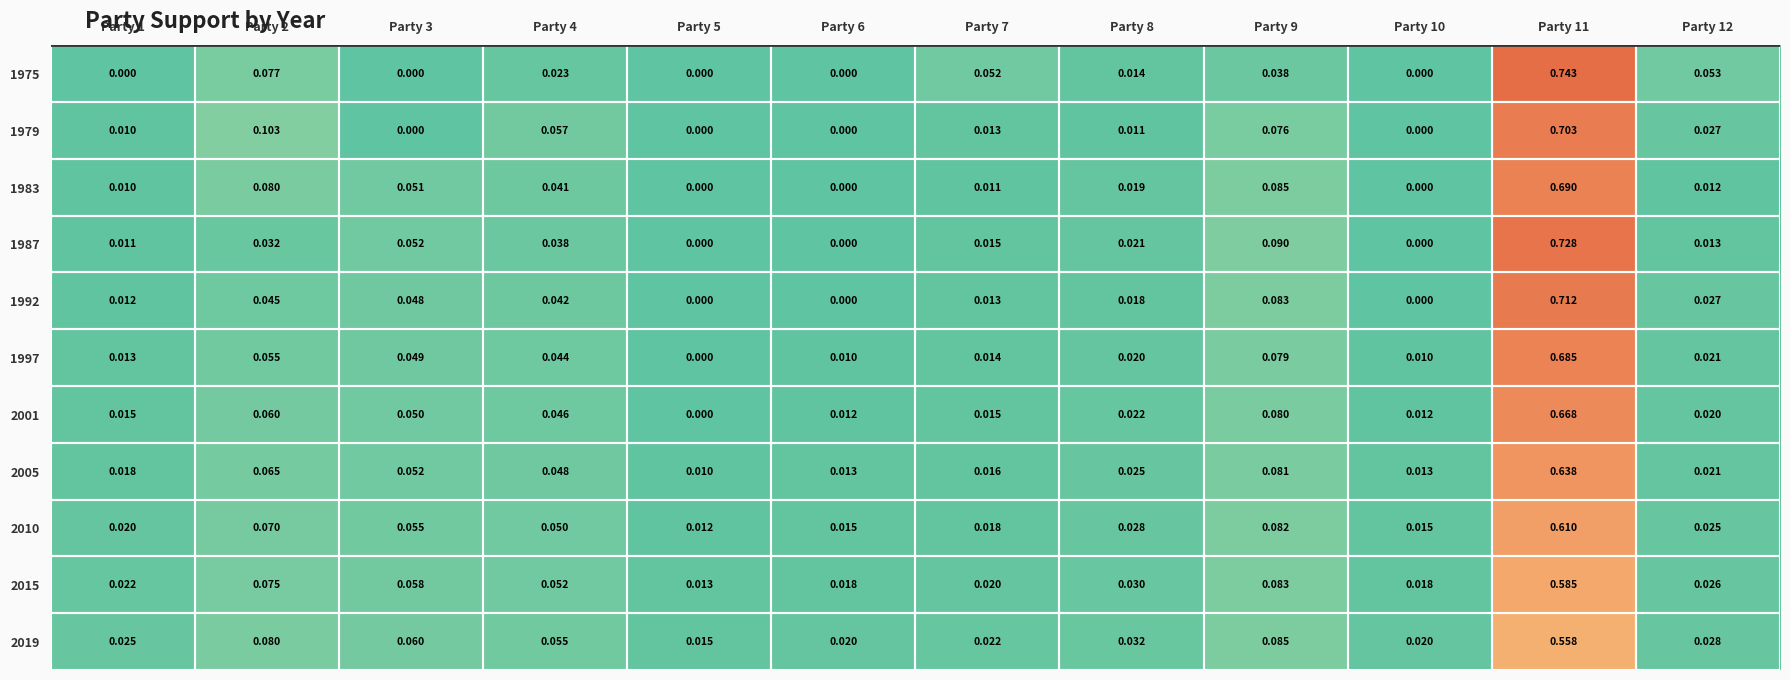

Is the value of 1983 at Party 8 greater than the value of 1987 at Party 9?

No